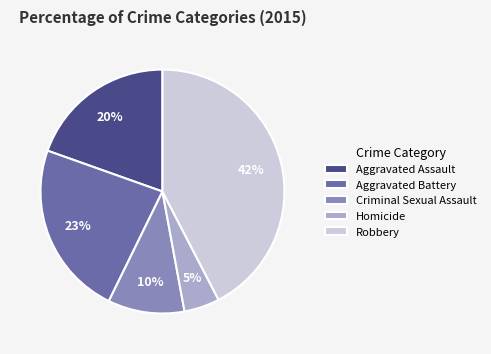

Is the sum of Criminal Sexual Assault and Homicide greater than half?

No